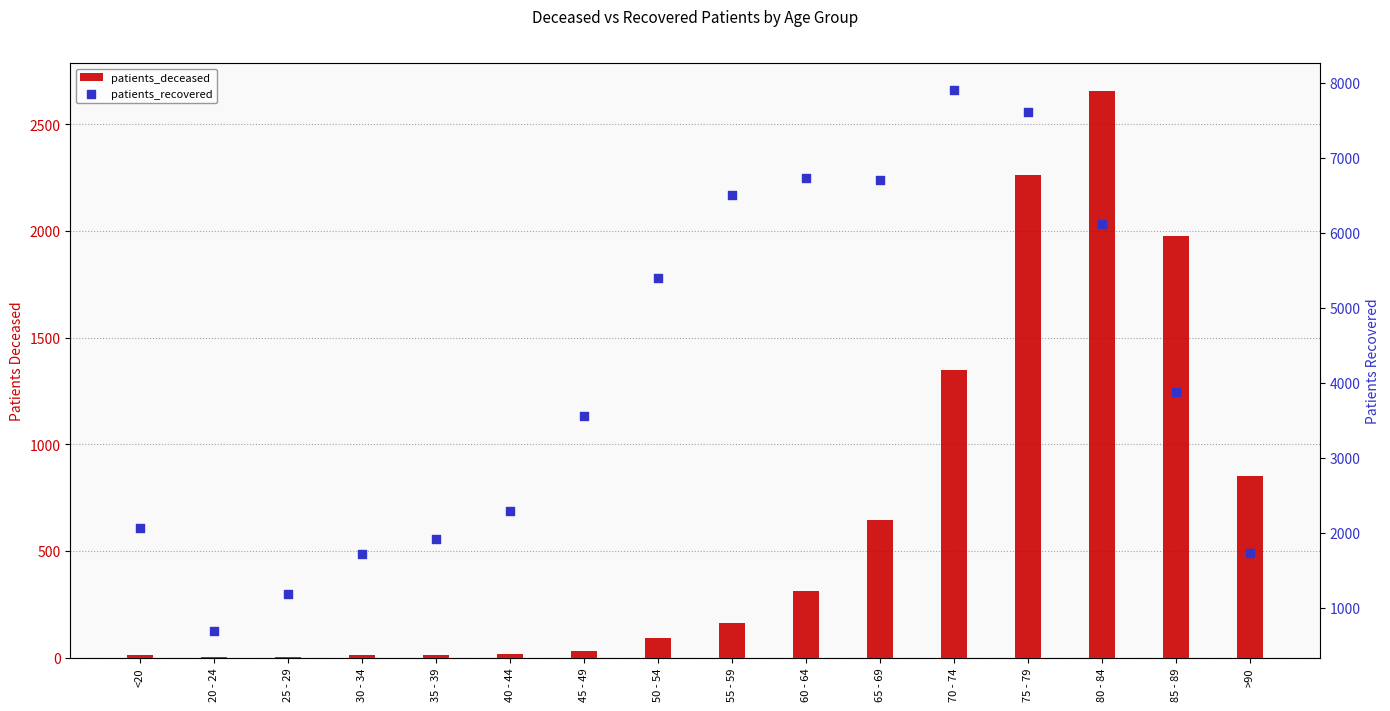

Which series has the largest Y range (max minus min)?

patients_recovered